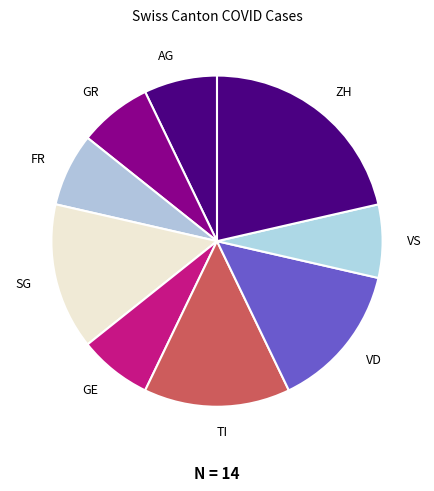

Do SG and ZH together represent more than half of the pie?

No